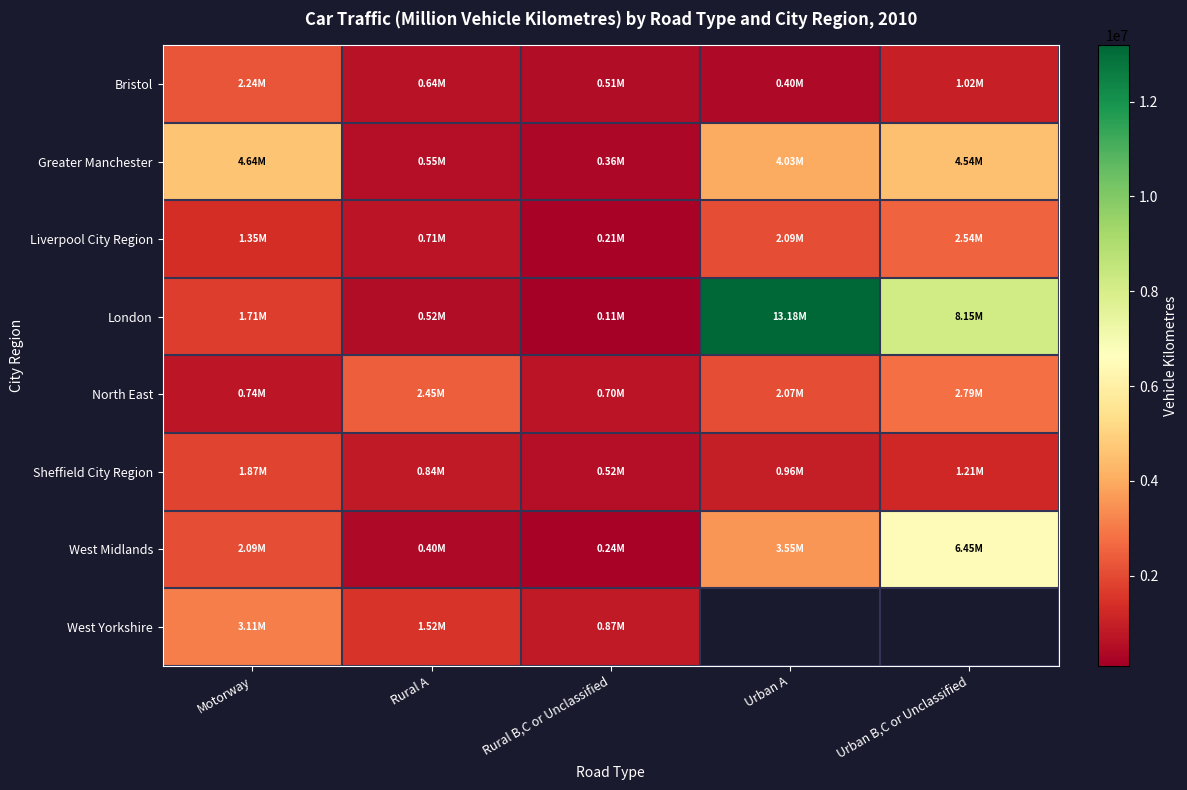

List the series in order of their peak value, highest first.

London, West Midlands, Greater Manchester, West Yorkshire, North East, Liverpool City Region, Bristol, Sheffield City Region